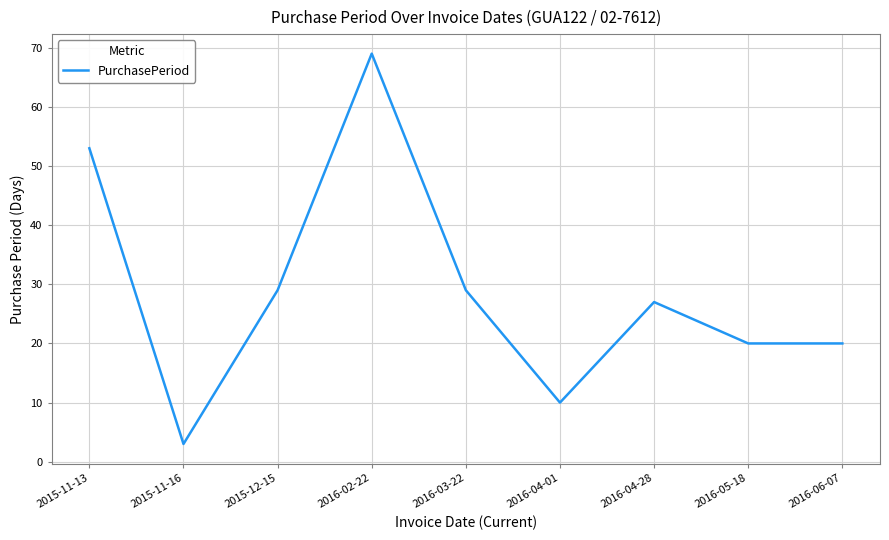

What is the ratio of the value at 2016-04-01 to the value at 2015-12-15?

0.3